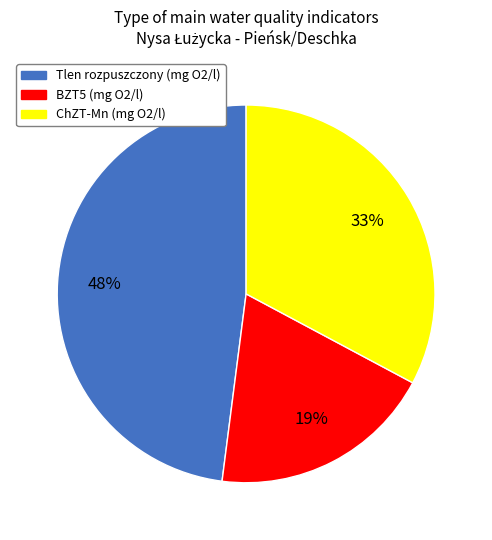

What is the ratio of the value at BZT5 (mg O2/l) to the value at Tlen rozpuszczony (mg O2/l)?

0.4